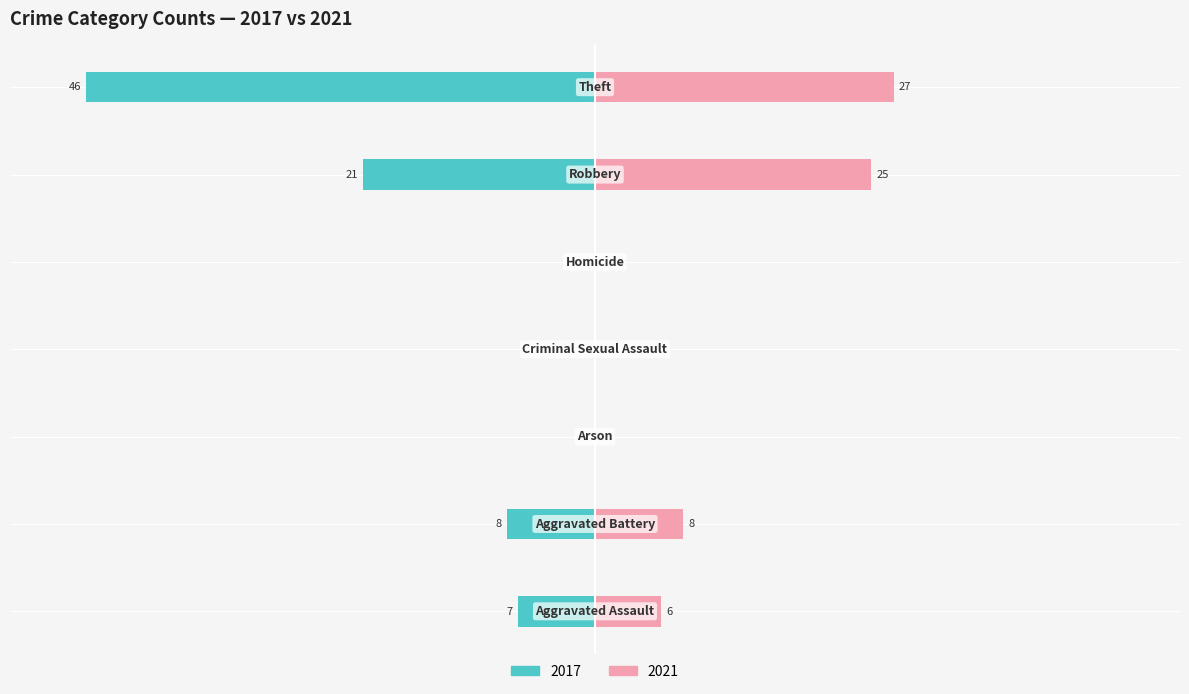

True or false: 2017 has a value of 66.7 at Criminal Sexual Assault.

False